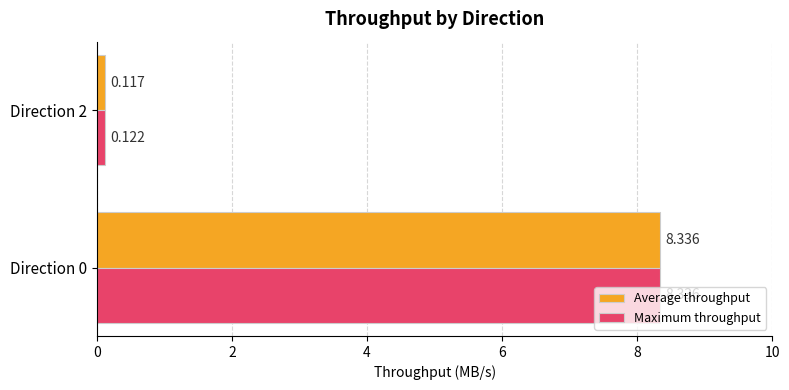

What is the average value of the Average throughput series?

4.2